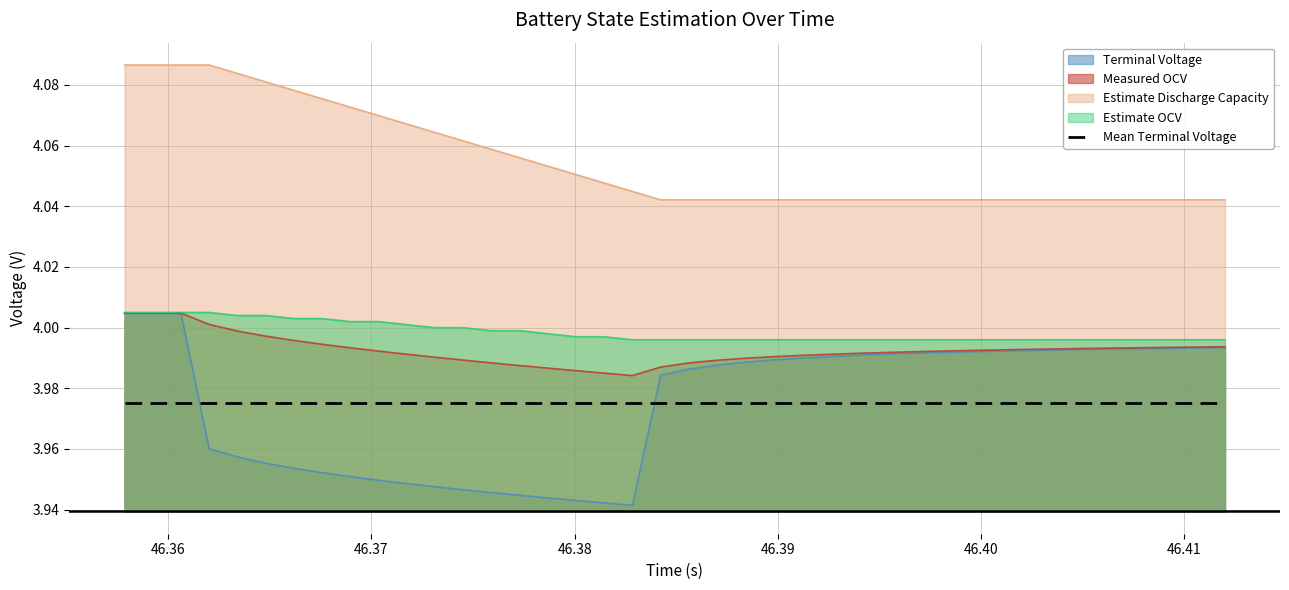

Which series has the largest range (max minus min)?

Terminal Voltage